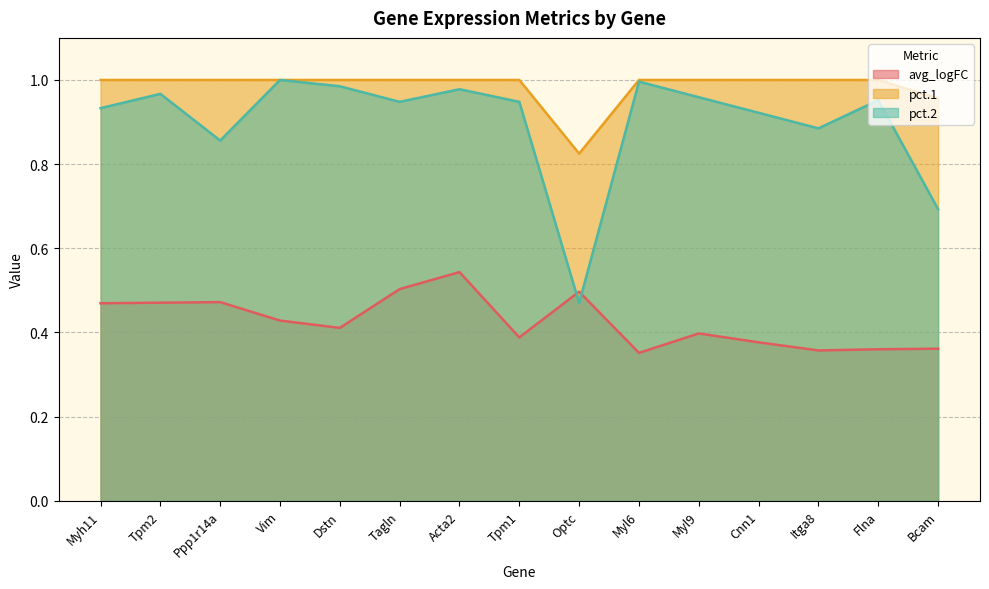

What is the difference between the maximum and minimum values in the pct.1 series?

0.2